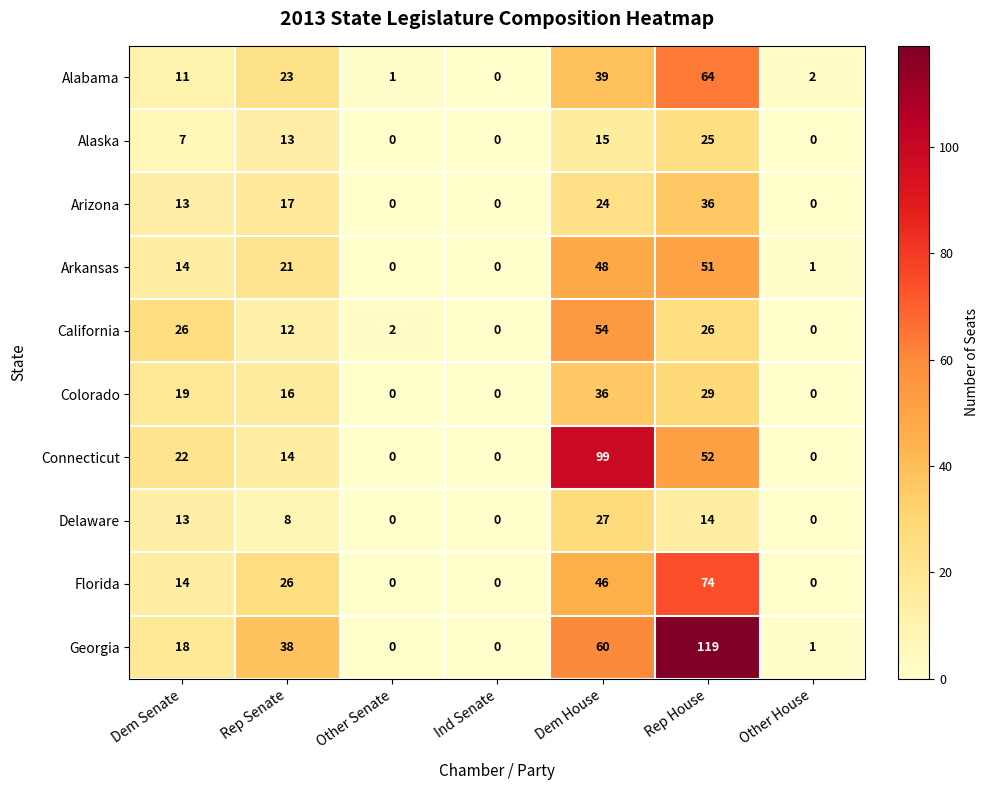

The value of Colorado at Dem House is 36. True or false?

True